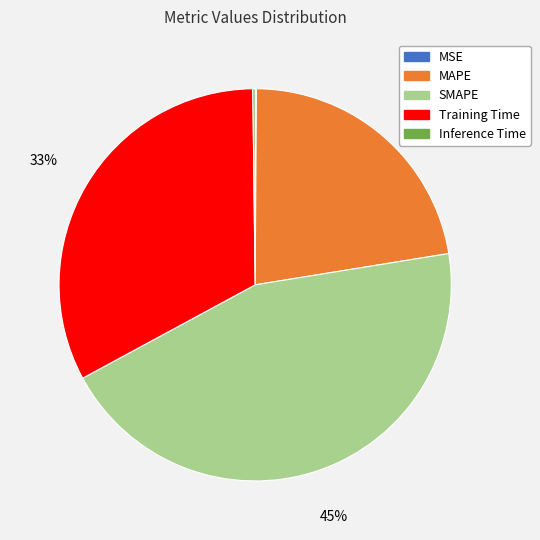

The MAPE slice represents 22% of the pie. True or false?

True